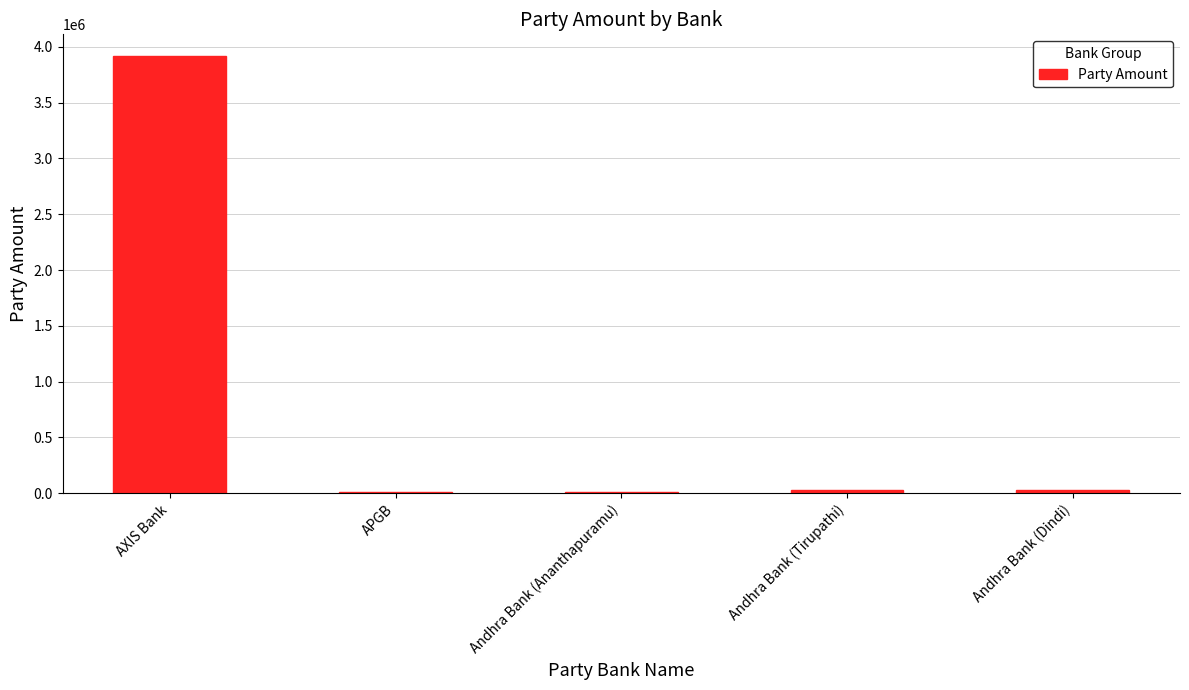

Read the value at Andhra Bank (Ananthapuramu).

9640